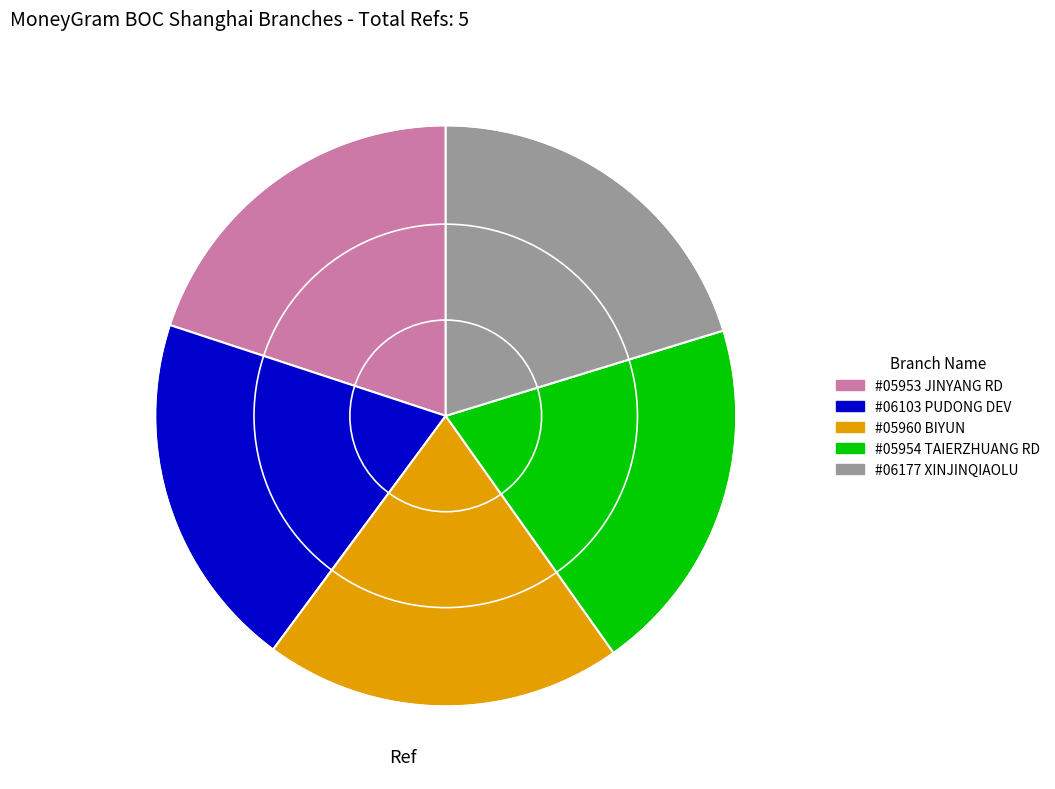

Approximately how many times larger is the value at #05953 JINYANG RD compared to #06177 XINJINQIAOLU?

1.0